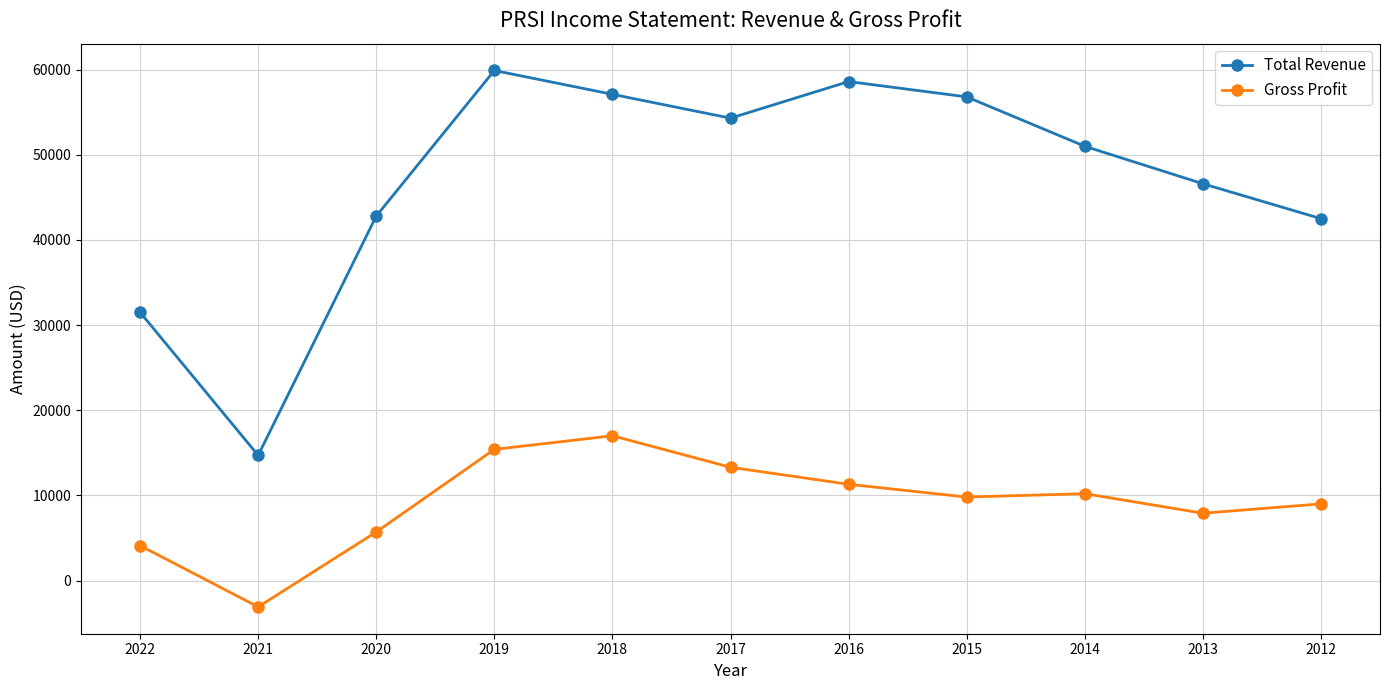

True or false: Gross Profit has a value of 4100 at 2022.

True